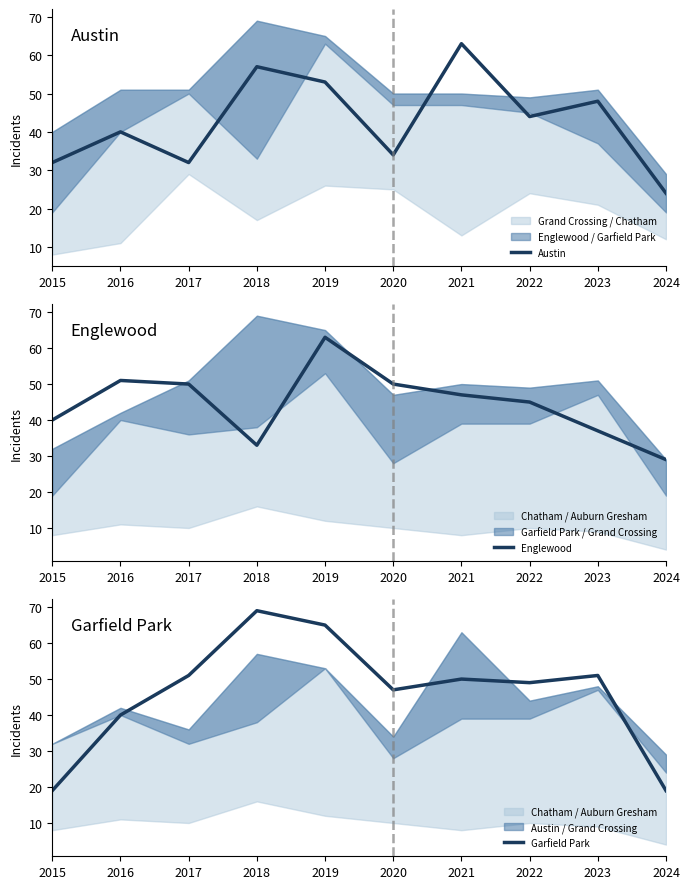

Reading right to left, transcribe all the data shown in this chart.

Austin: 2024=24	2023=48	2022=44	2021=63	2020=34	2019=53	2018=57	2017=32	2016=40	2015=32
Englewood: 2024=29	2023=37	2022=45	2021=47	2020=50	2019=63	2018=33	2017=50	2016=51	2015=40
Garfield Park: 2024=19	2023=51	2022=49	2021=50	2020=47	2019=65	2018=69	2017=51	2016=40	2015=19